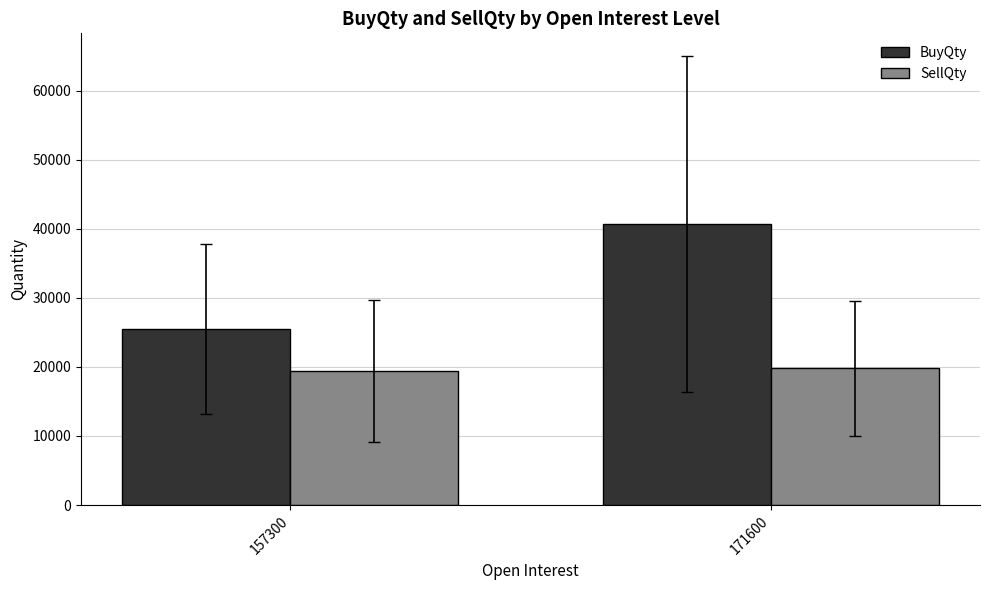

Reading left to right, what are all the values shown in this chart?

BuyQty: 157300=25535.7	171600=40700.0
SellQty: 157300=19407.1	171600=19800.0